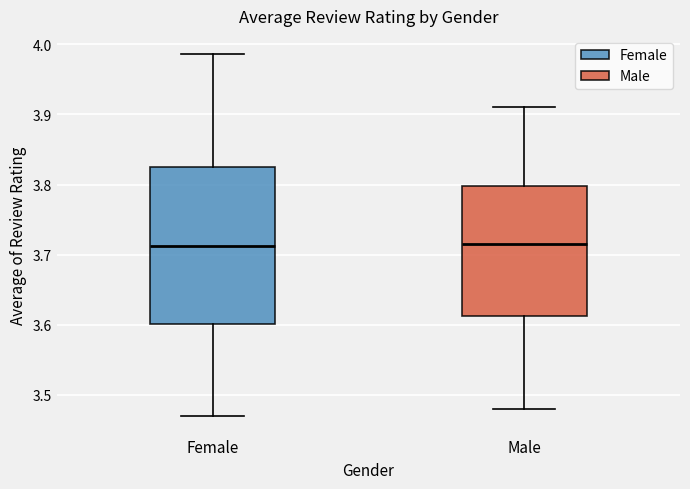

Where is the upper edge of the box for Male on the y-axis? The values are not printed on the chart, so give them approximately, as read against the axis.

3.80